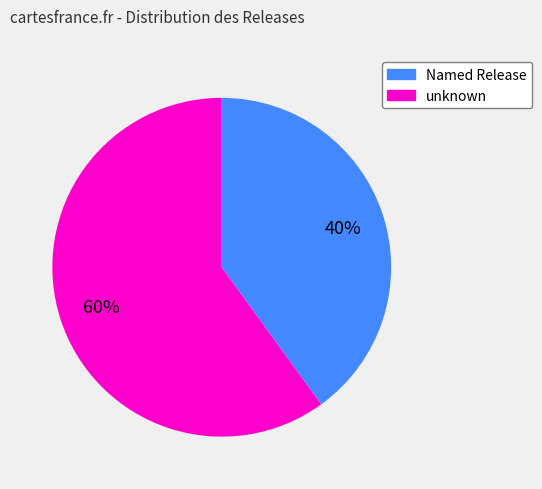

To the nearest percent, what is the difference between the Named Release and unknown slice percentages?

20%